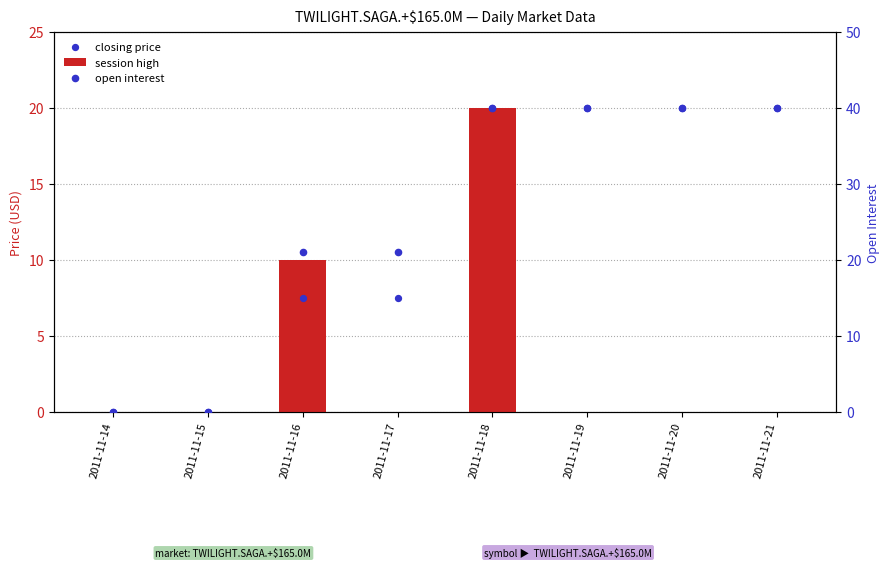

At which category is the sum across all series the highest?

2011-11-18